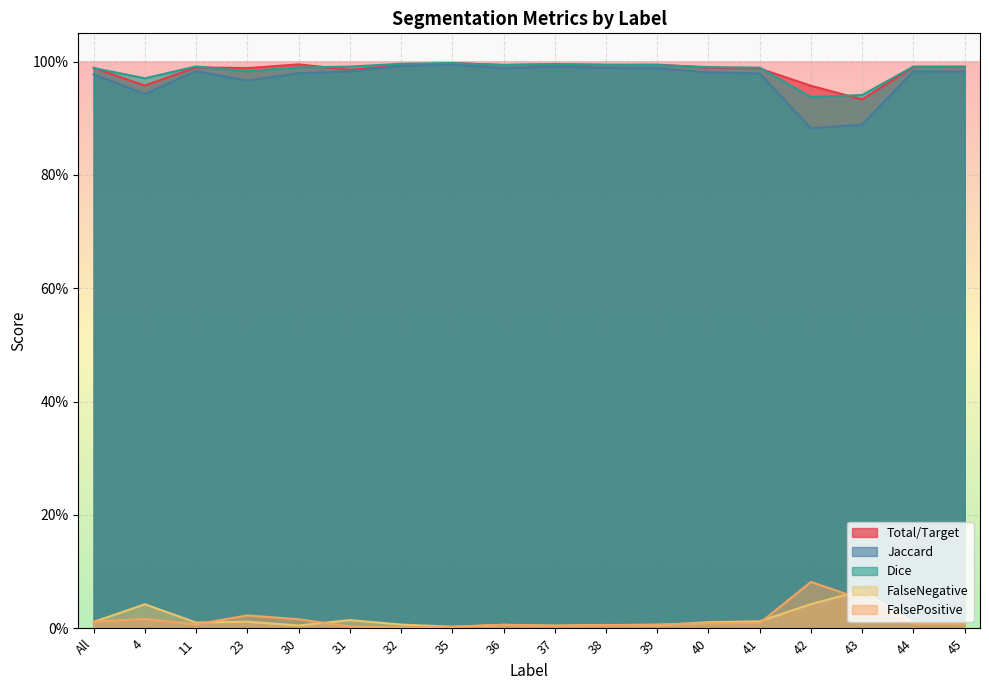

Does the chart display data point markers on the line(s)?

No